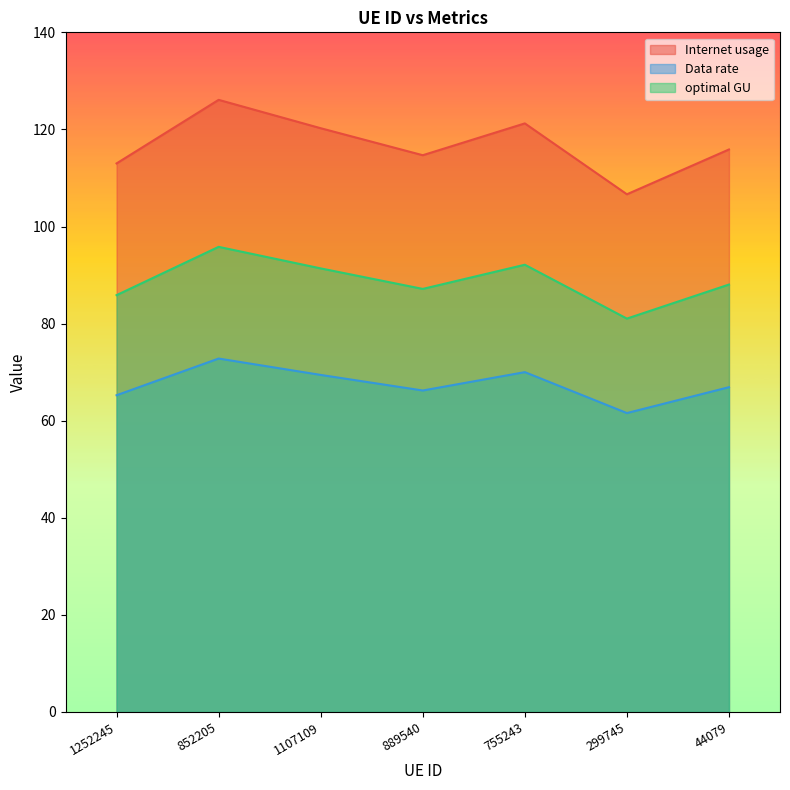

At which label does Internet usage reach its peak?

852205